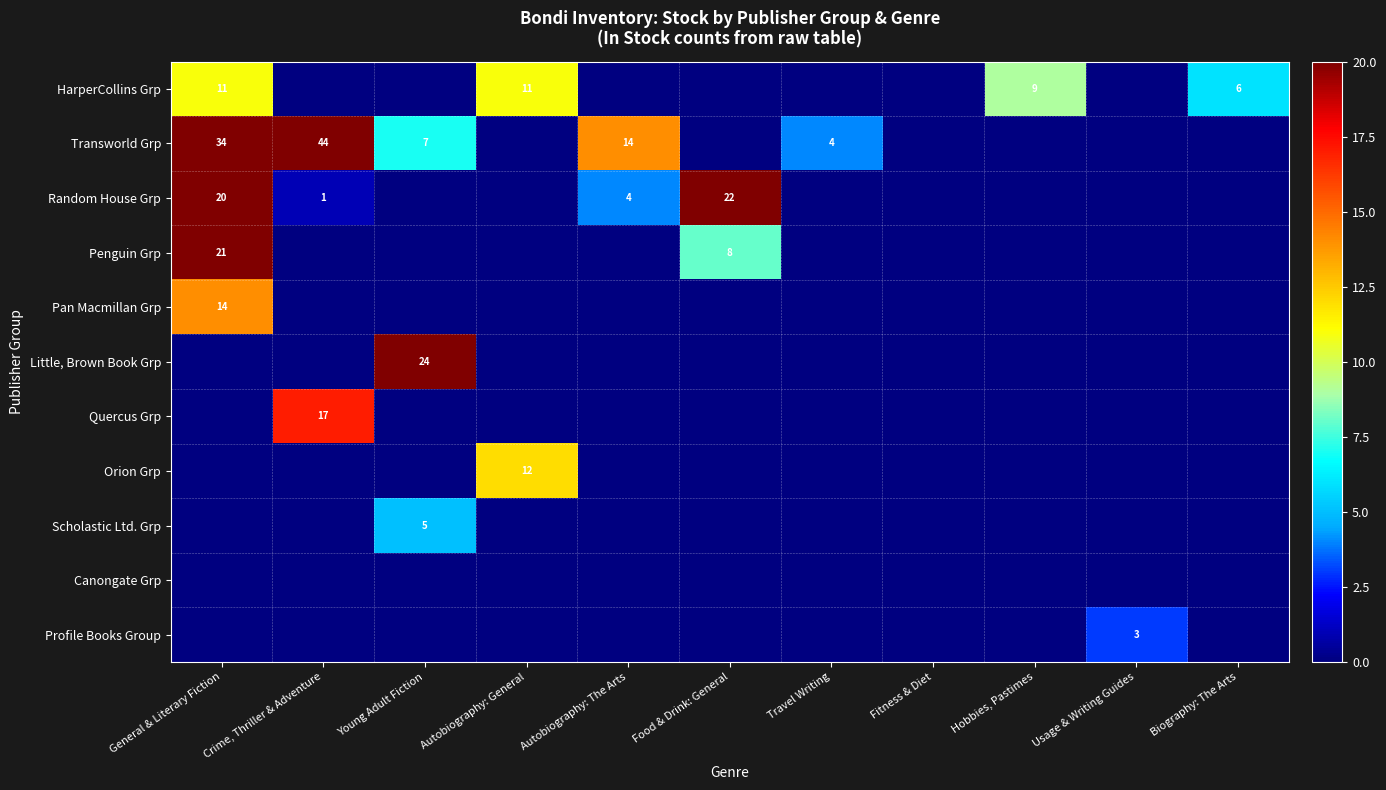

True or false: Random House Grp has a value of 27 at General & Literary Fiction.

False